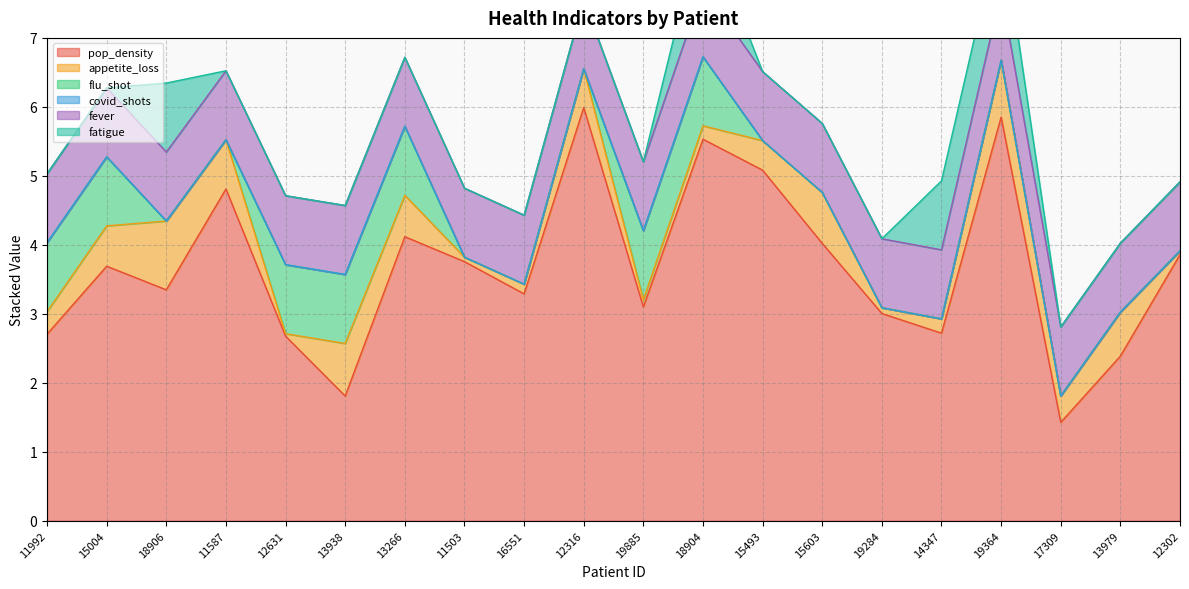

At which label does pop_density first exceed 3?

15004